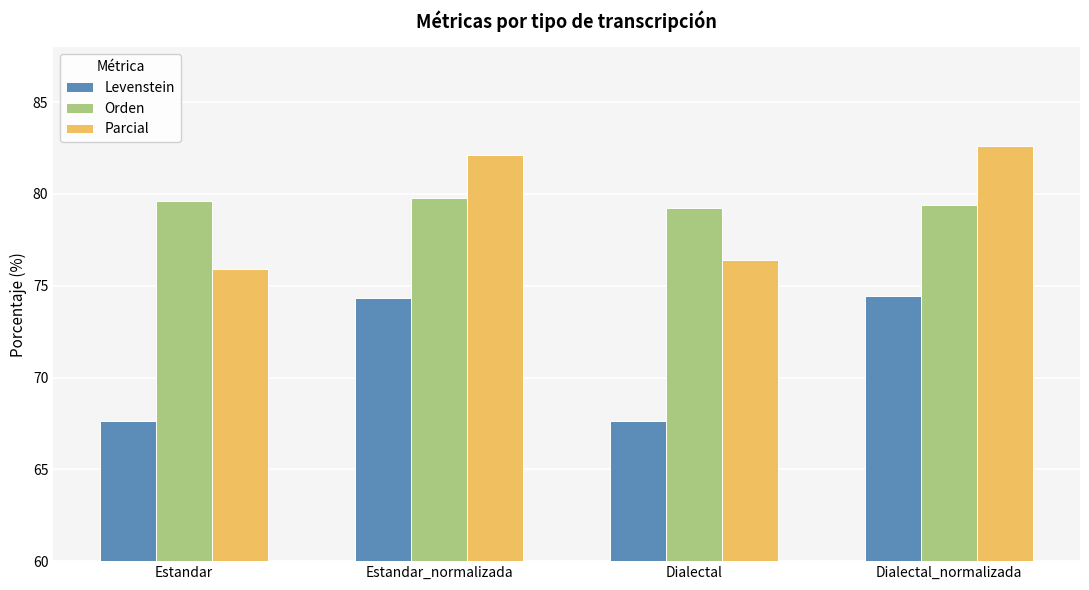

What are all the series names shown in the legend?

Levenstein, Orden, Parcial